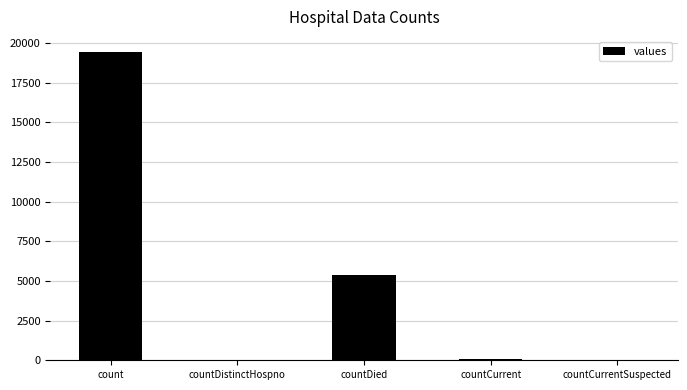

Is it true that the value at countCurrentSuspected is 0?

True